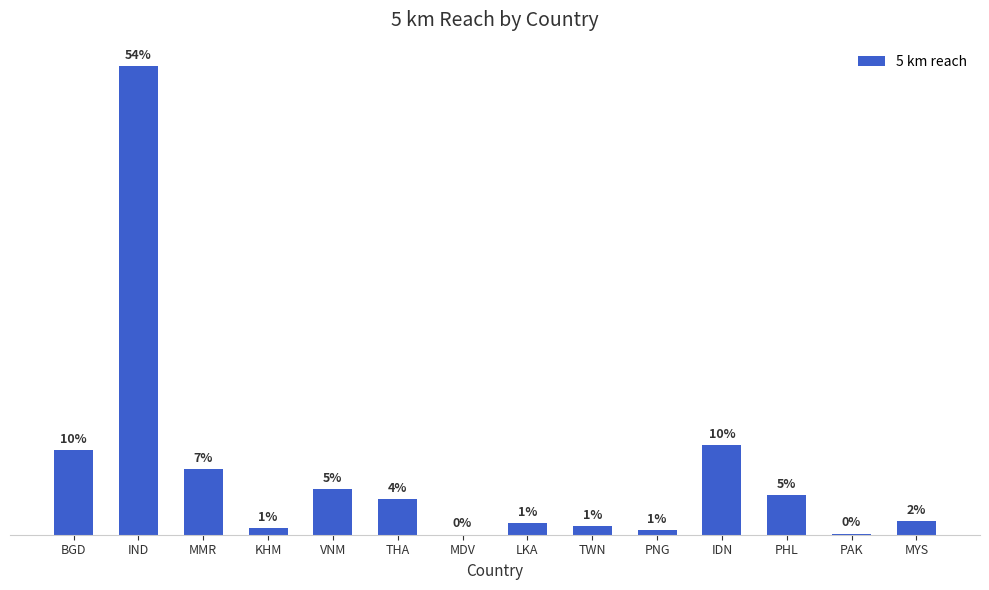

Are the bars horizontal?

No